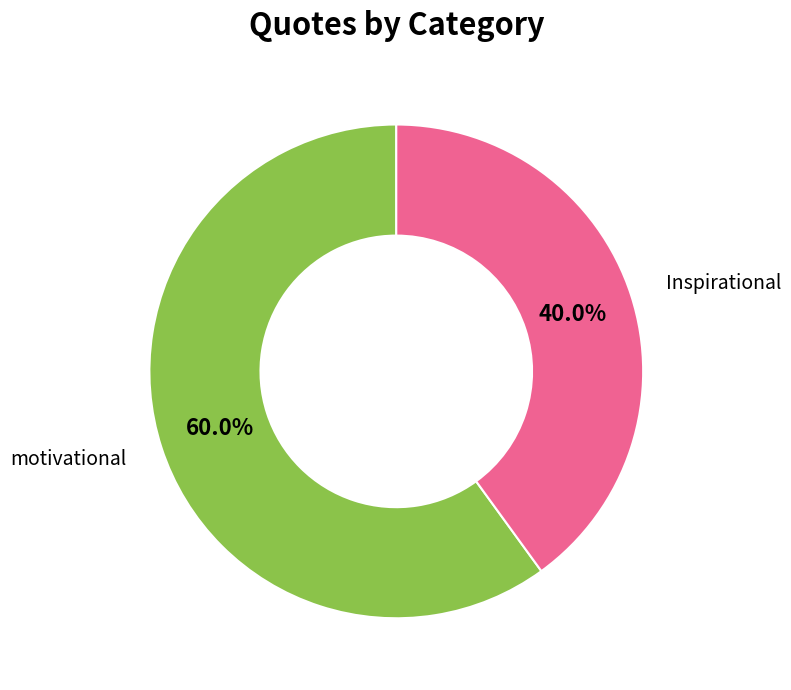

Is there a majority slice in this chart?

Yes